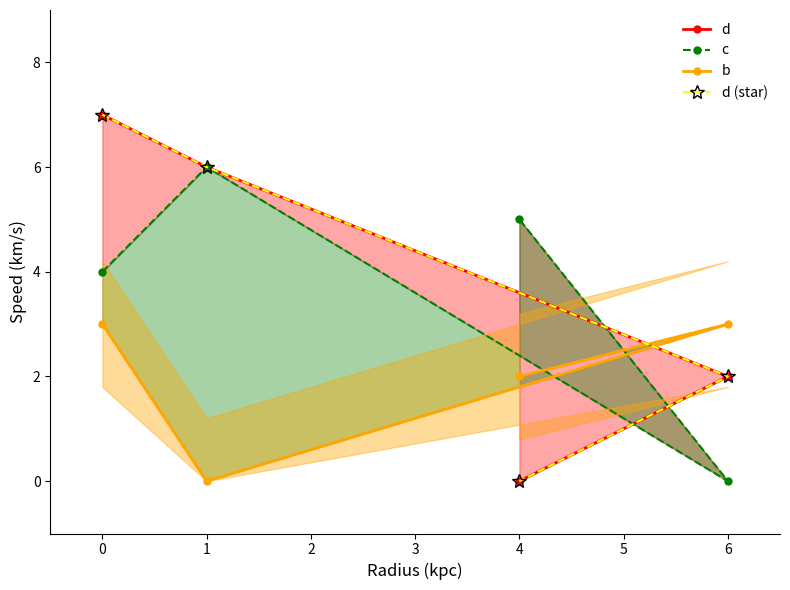

What position from the left is 4?

4